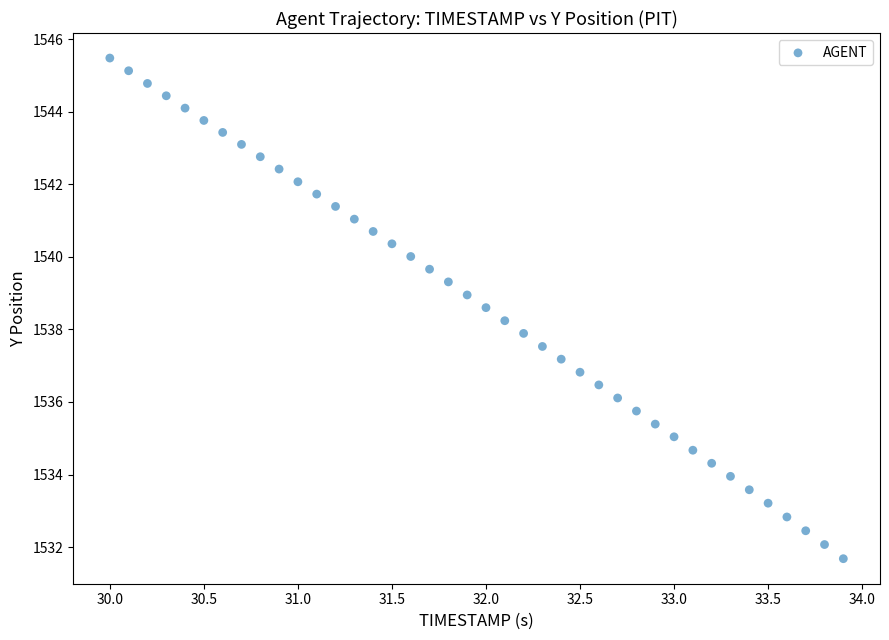

What is the range of Y values (max minus min)?

13.8